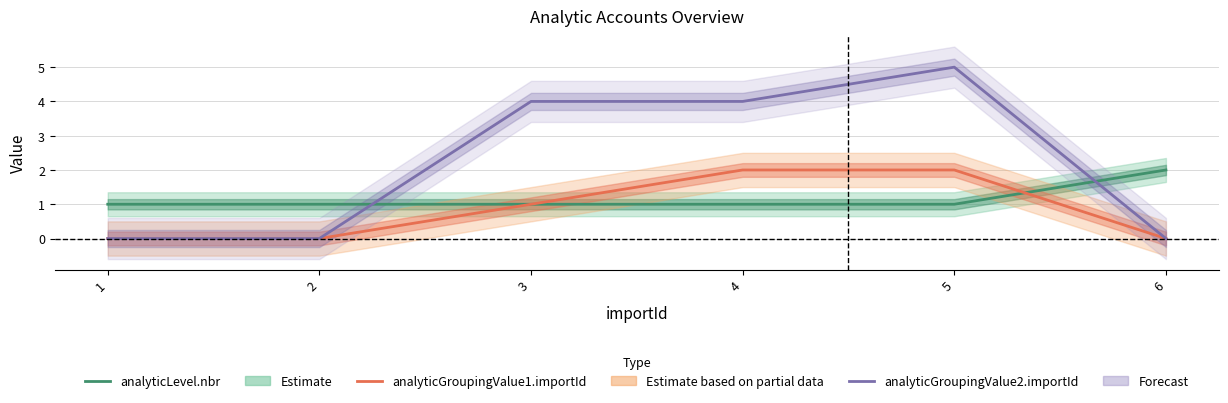

What is the greatest value displayed?

5